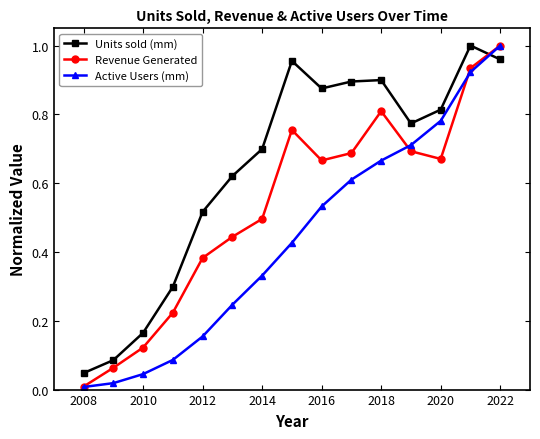

True or false: Active Users (mm) and Units sold (mm) cross at least once.

True